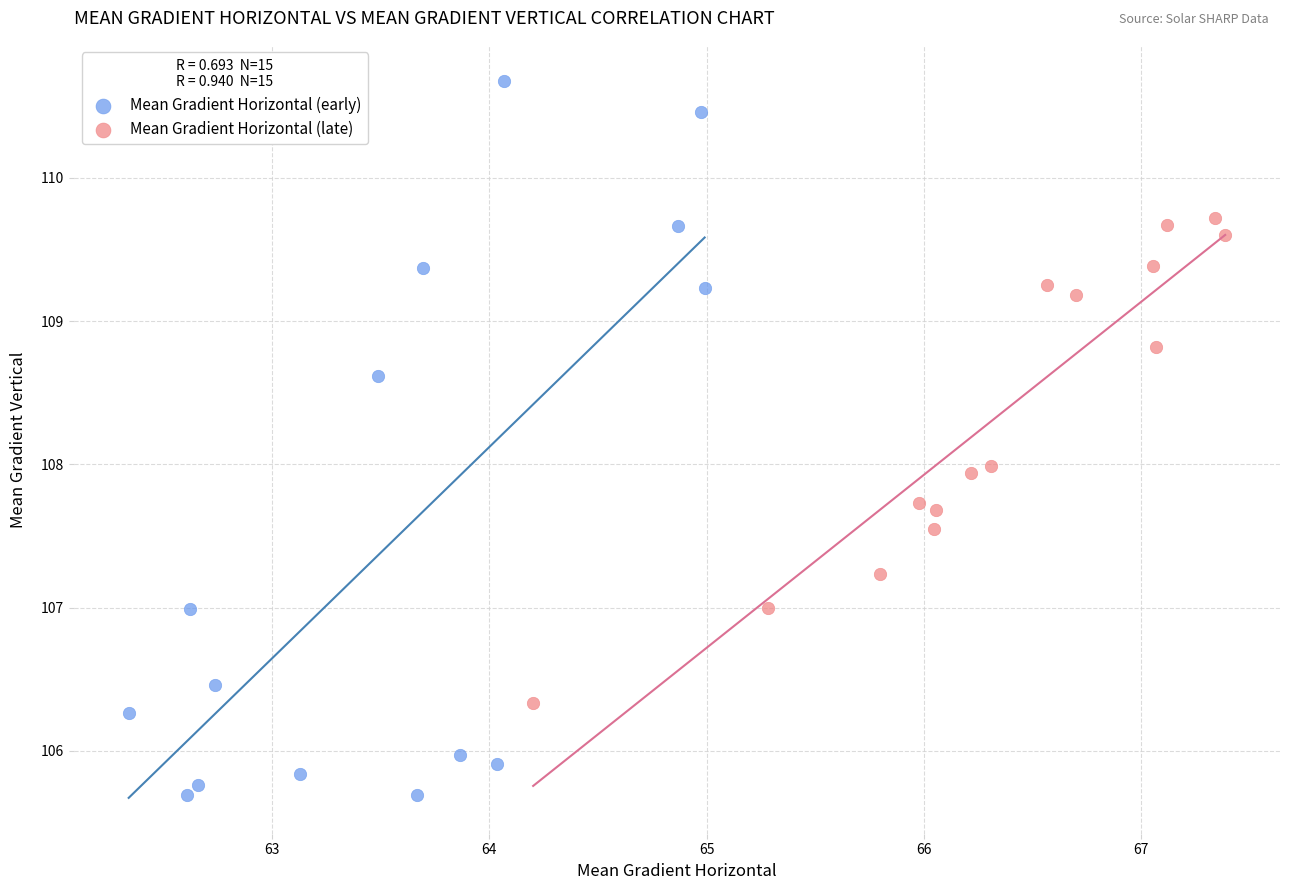

Which series reaches the minimum Y coordinate?

Mean Gradient Horizontal (early)